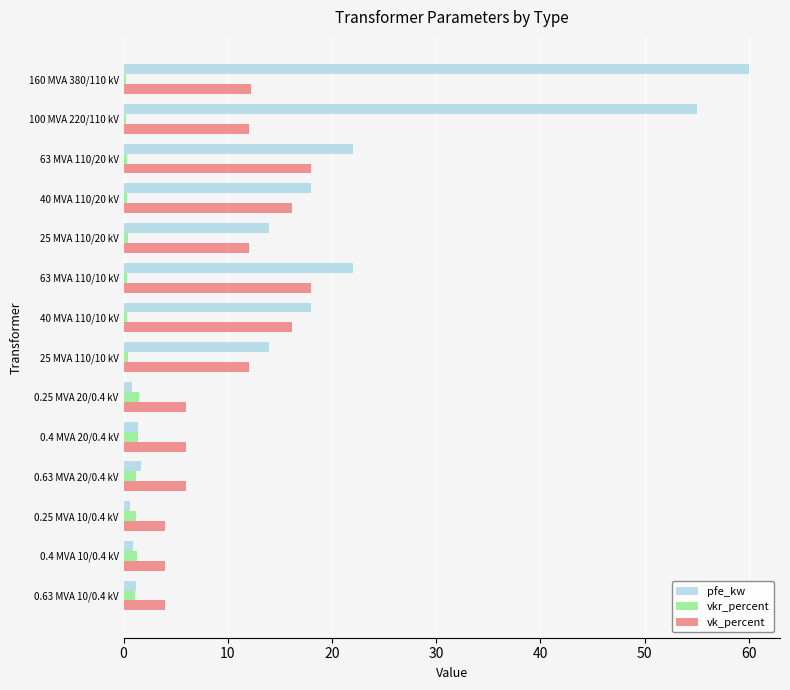

At how many categories does at least one series exceed 3?

14